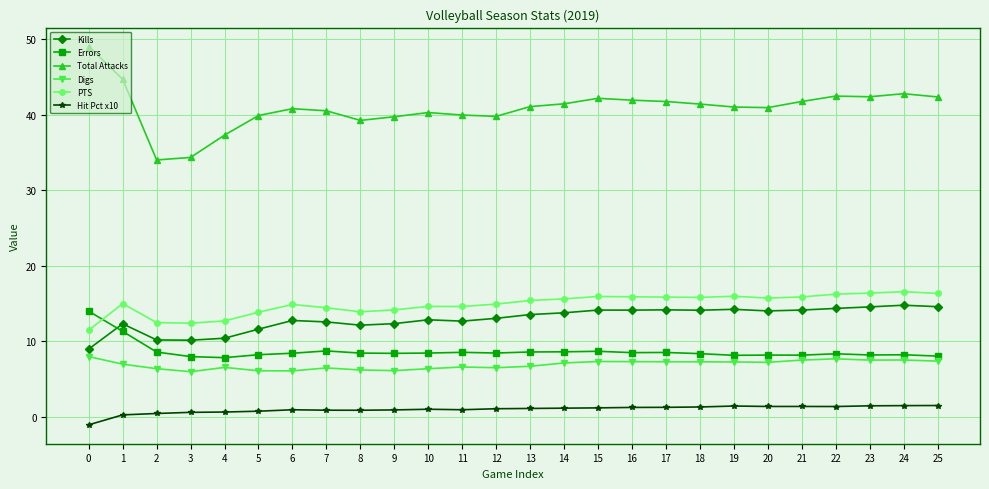

The value of Total Attacks at 11 is 39.9. True or false?

True